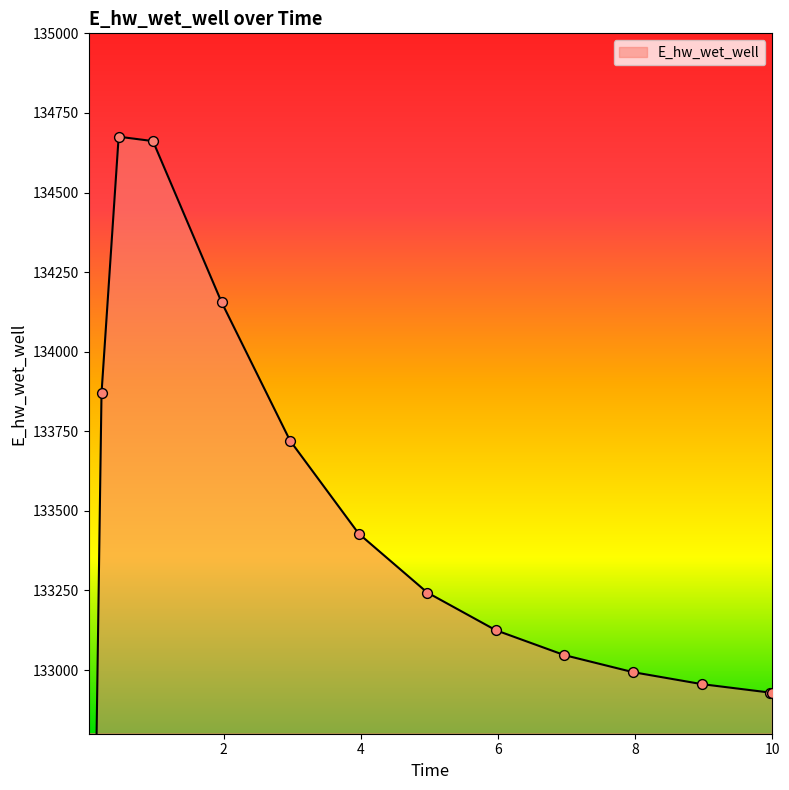

Approximately how many times larger is the value at 0.96875 compared to 9.96875?

1.0